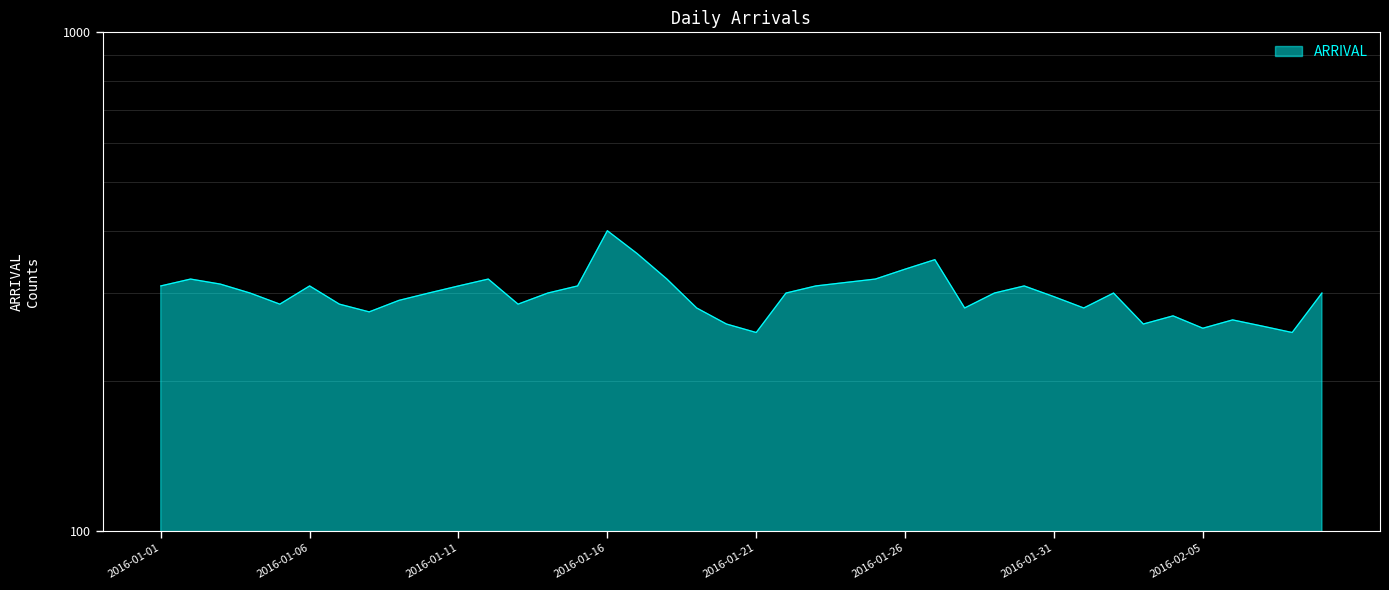

Where is the first local maximum?

2016-01-02